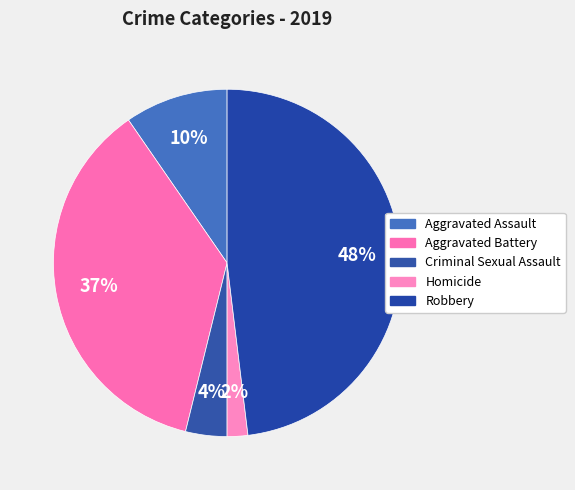

To the nearest percent, what is the average slice percentage?

20%